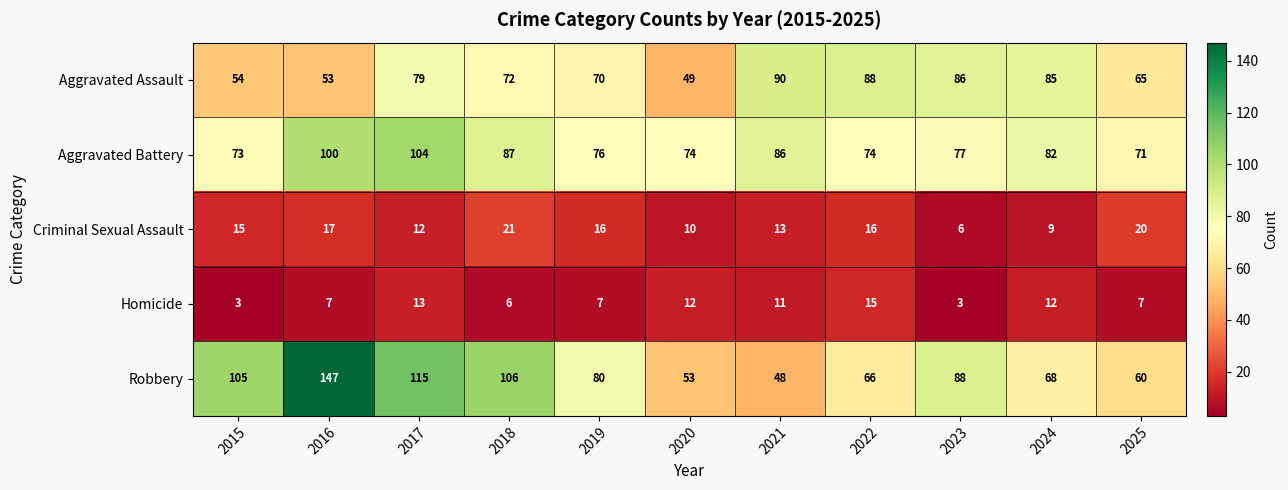

Rank the series at 2019 from highest to lowest value.

Robbery, Aggravated Battery, Aggravated Assault, Criminal Sexual Assault, Homicide